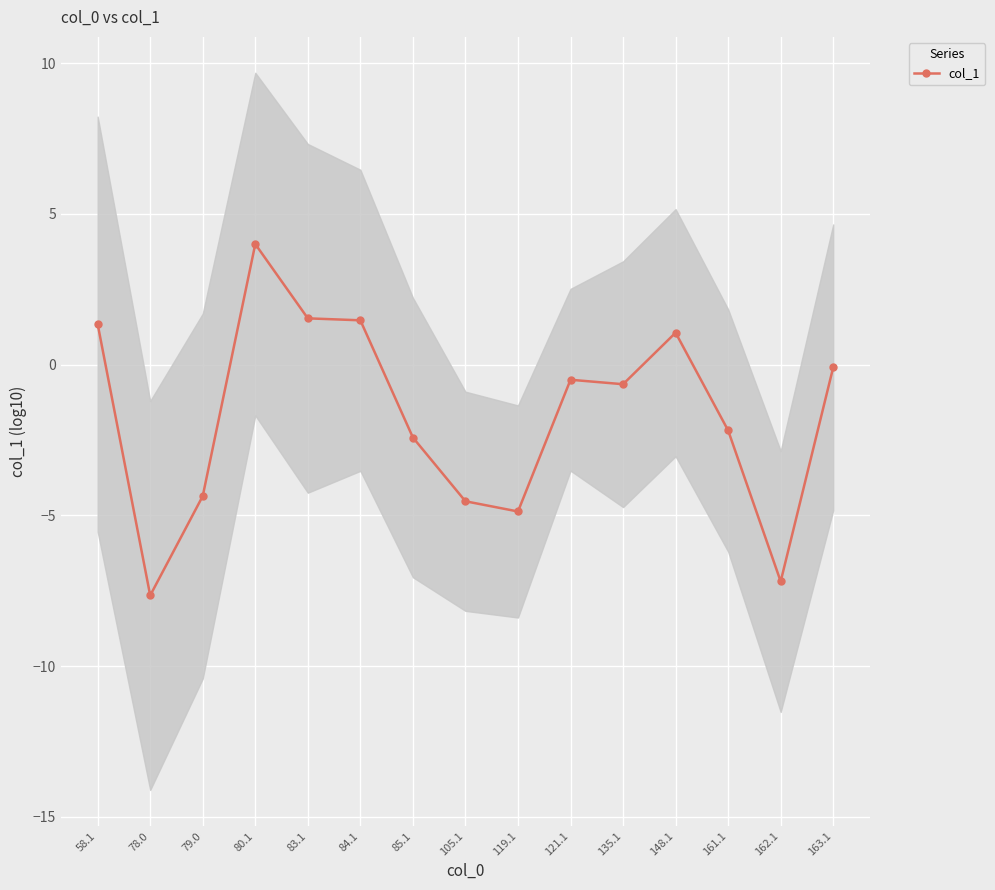

How many positive values are there?

5